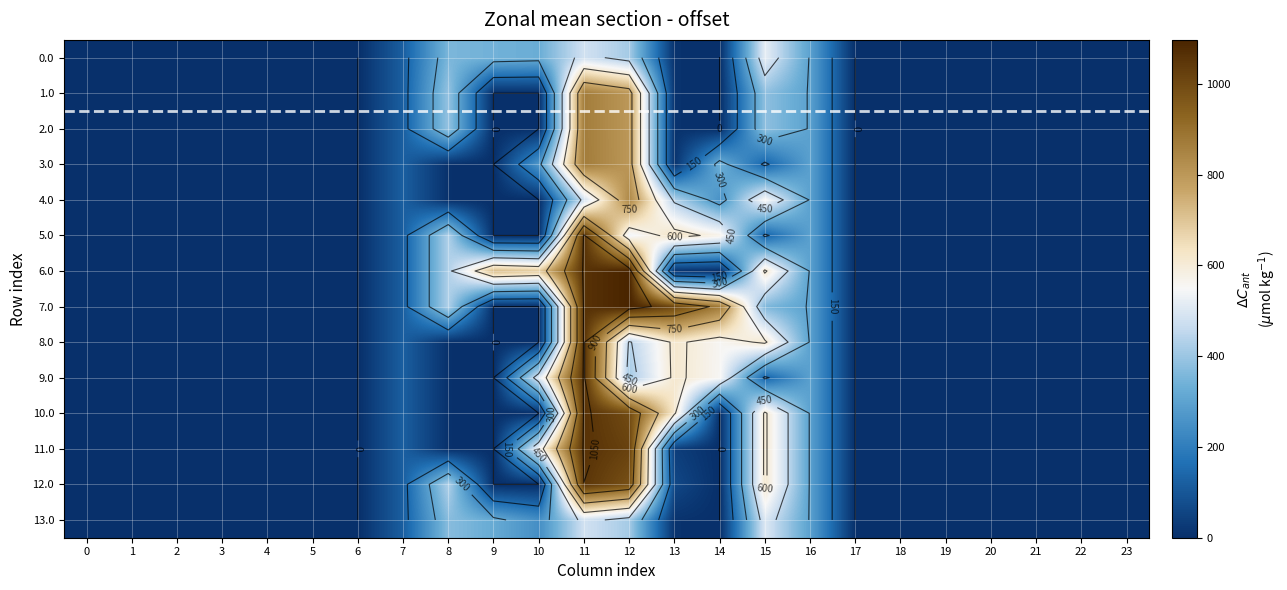

How many values in the 9.0 series exceed 0?

9